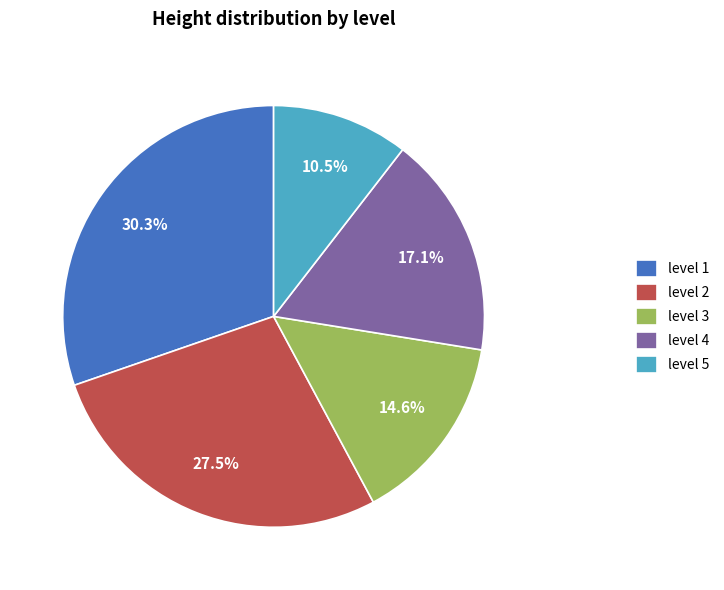

What is the ratio of the value at level 2 to the value at level 1?

0.9